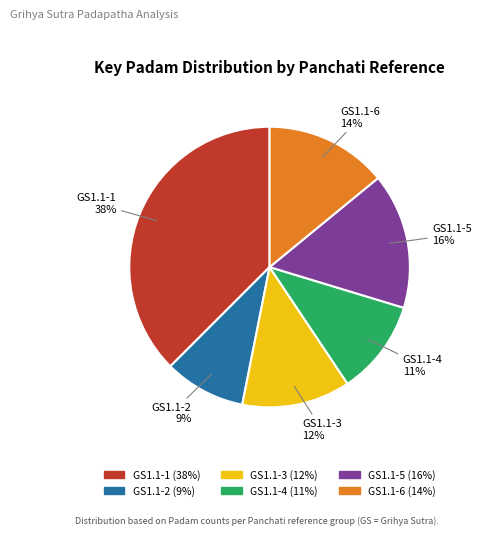

Do GS1.1-4 and GS1.1-1 together represent more than half of the pie?

No